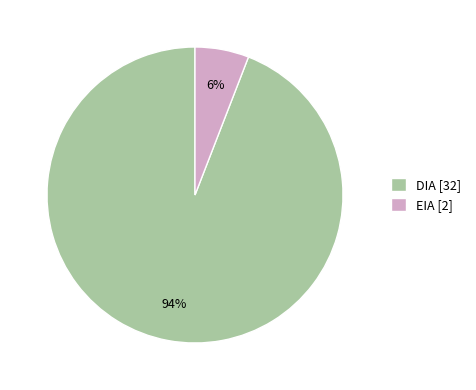

To the nearest percent, what portion does DIA represent?

94%